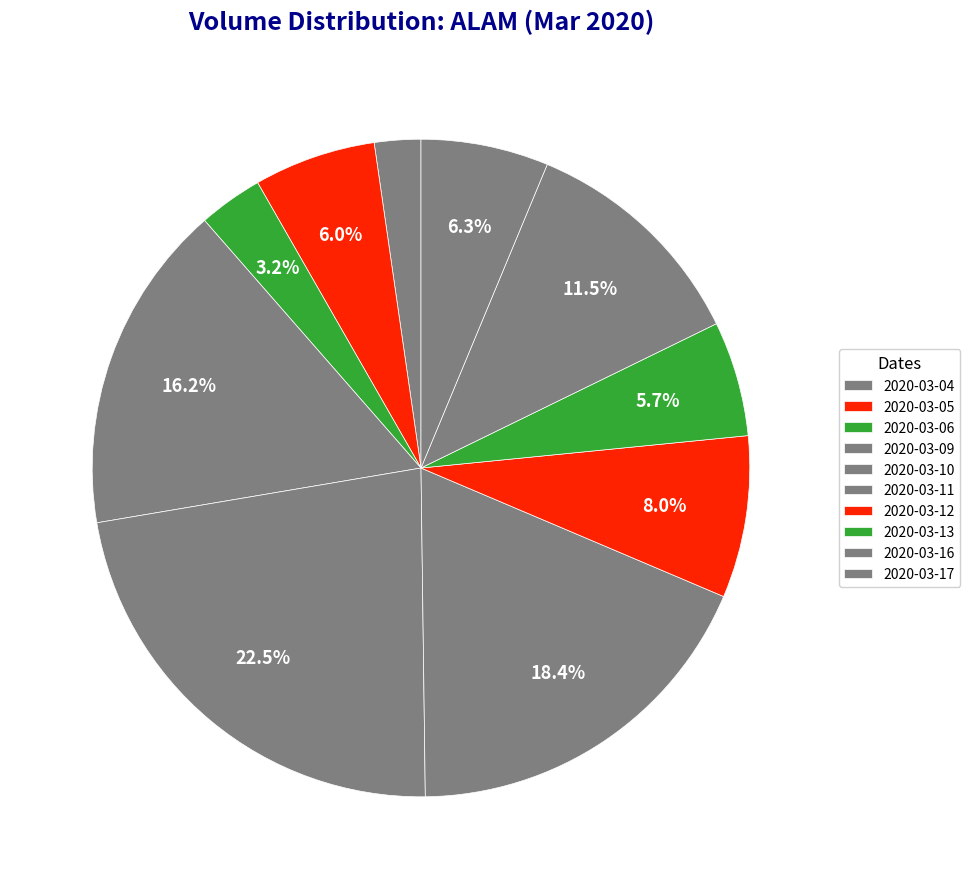

To the nearest percent, what is the combined percentage of 2020-03-06 and 2020-03-05?

9%